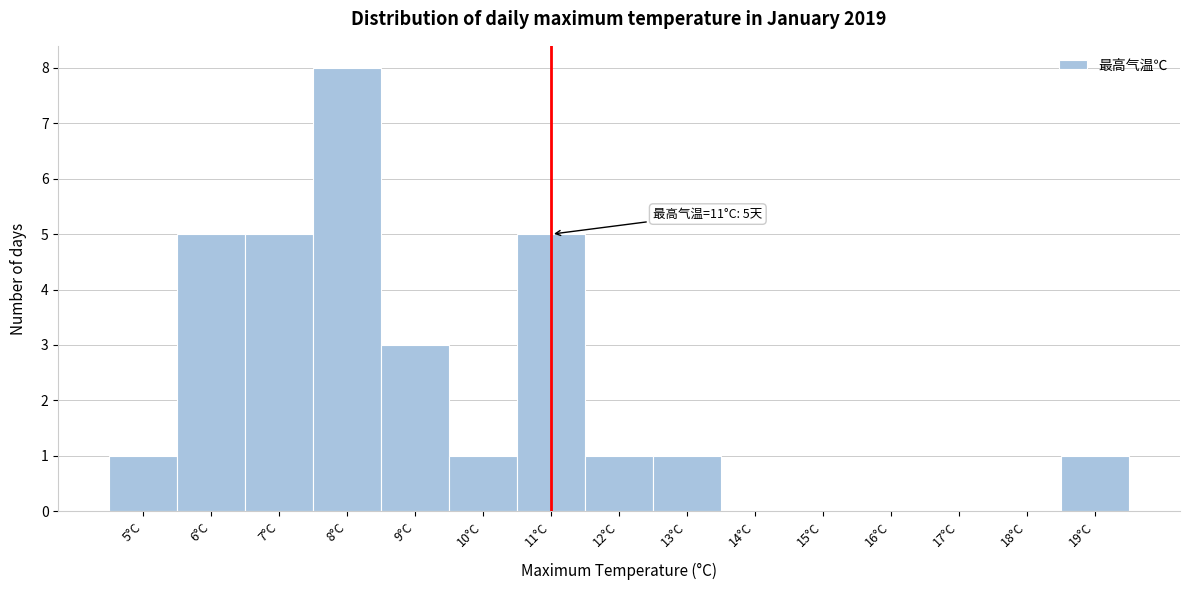

Which range on the x-axis has the tallest bar?

7.5 to 8.5